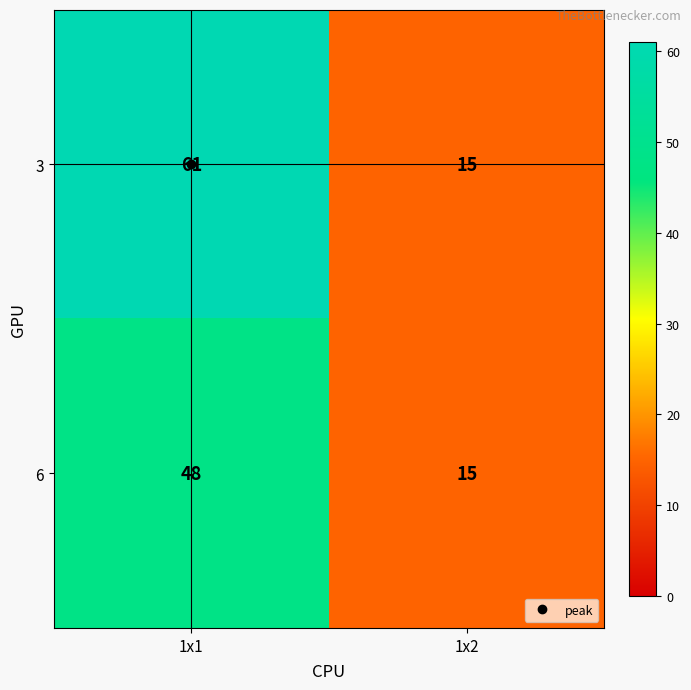

Is it true that 3 equals 41 at 1x1?

False